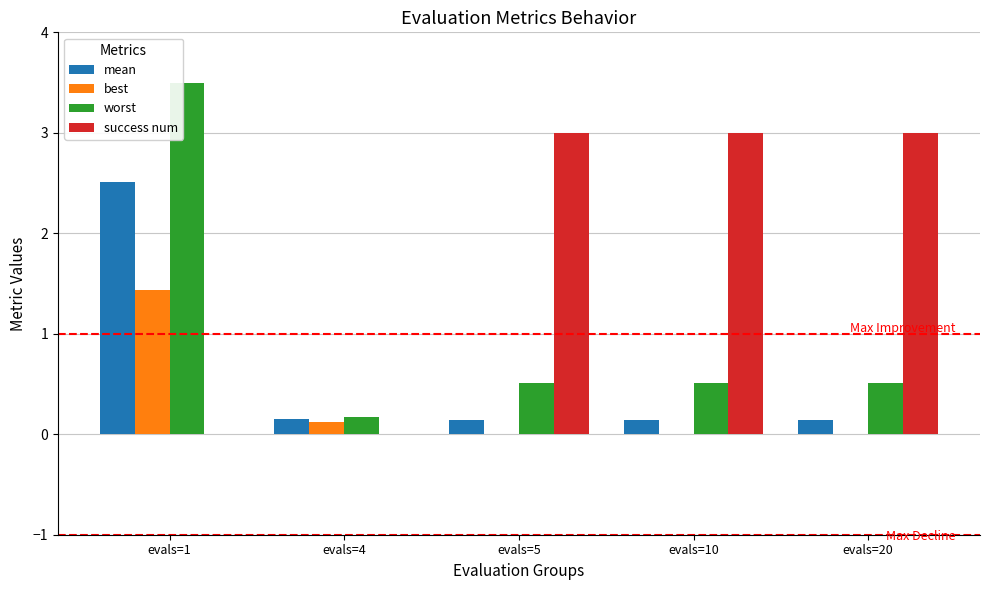

How many groups of bars are there?

5